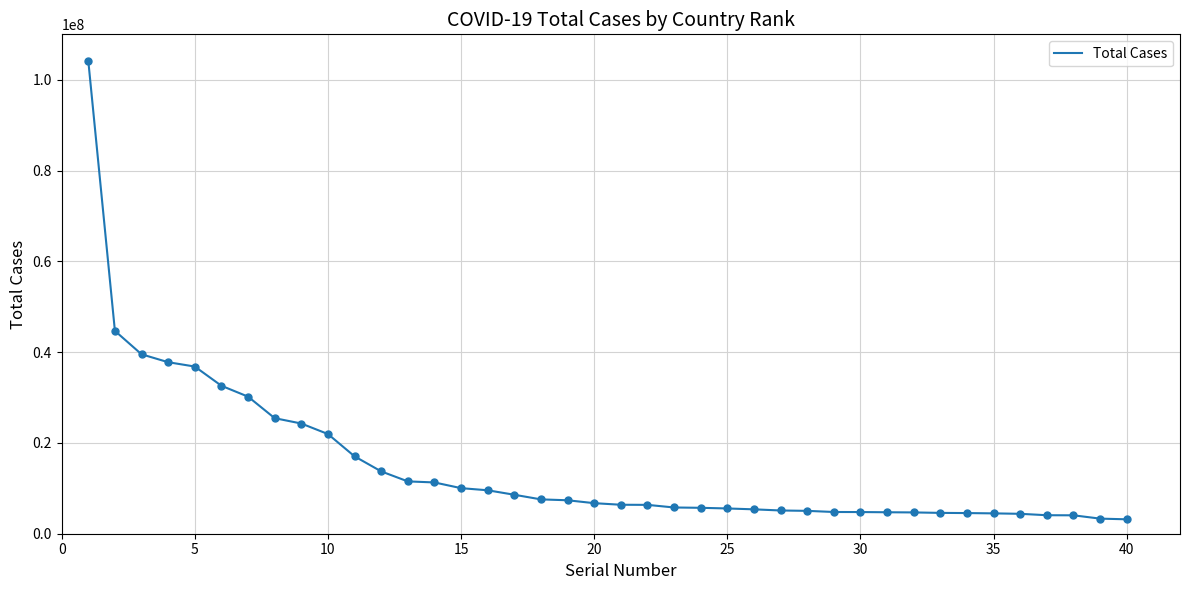

What is the smallest value displayed?

3173247